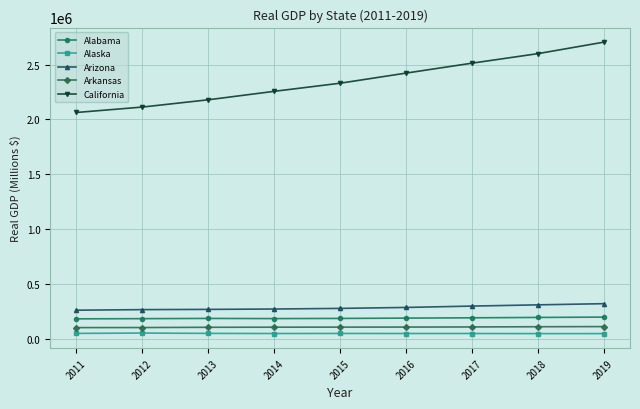

What is the value of the Arkansas point at the 7th from the left?

113850.2